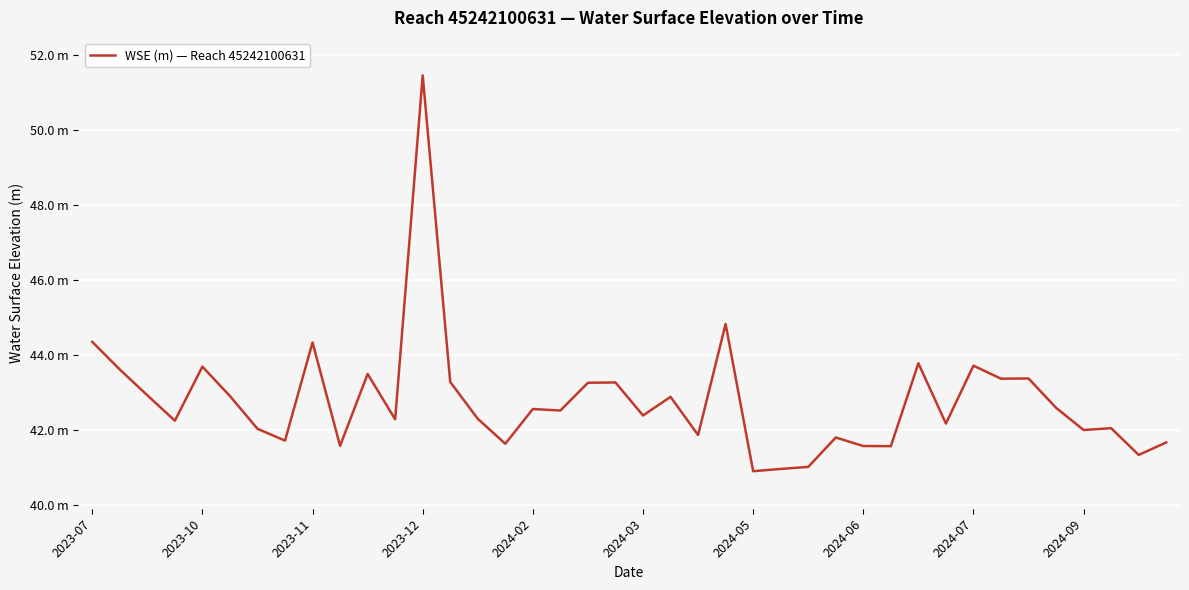

Does the chart display data point markers on the line(s)?

No